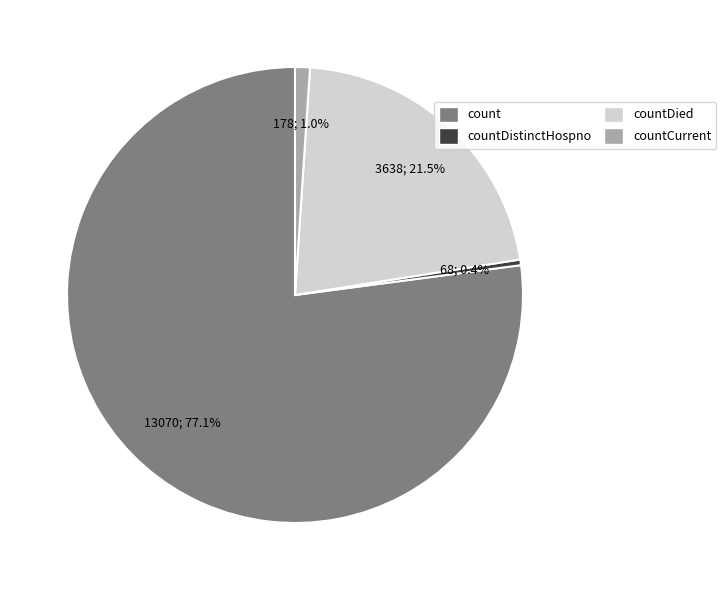

To the nearest percent, what is the average slice percentage?

25%